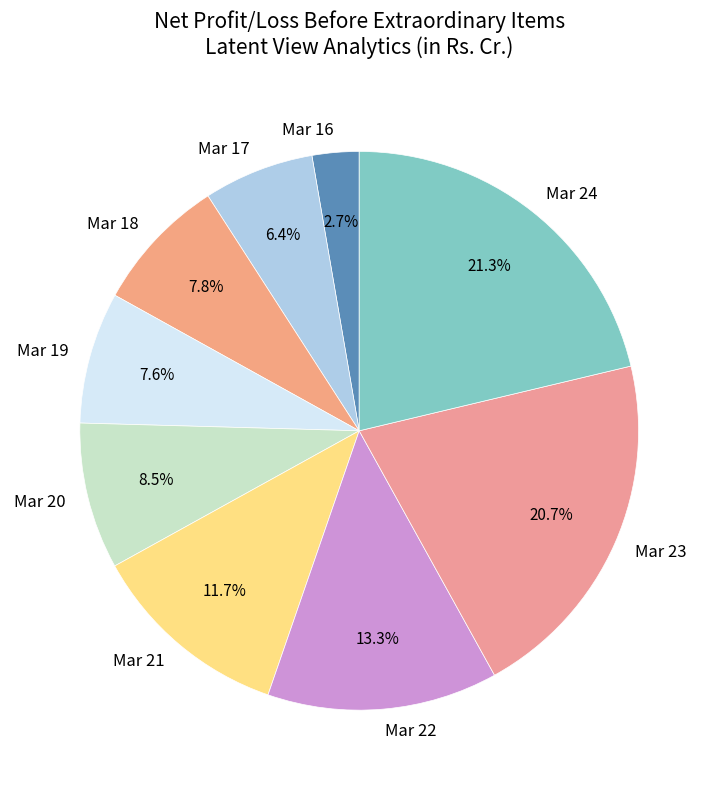

The Mar 22 slice represents 26% of the pie. True or false?

False